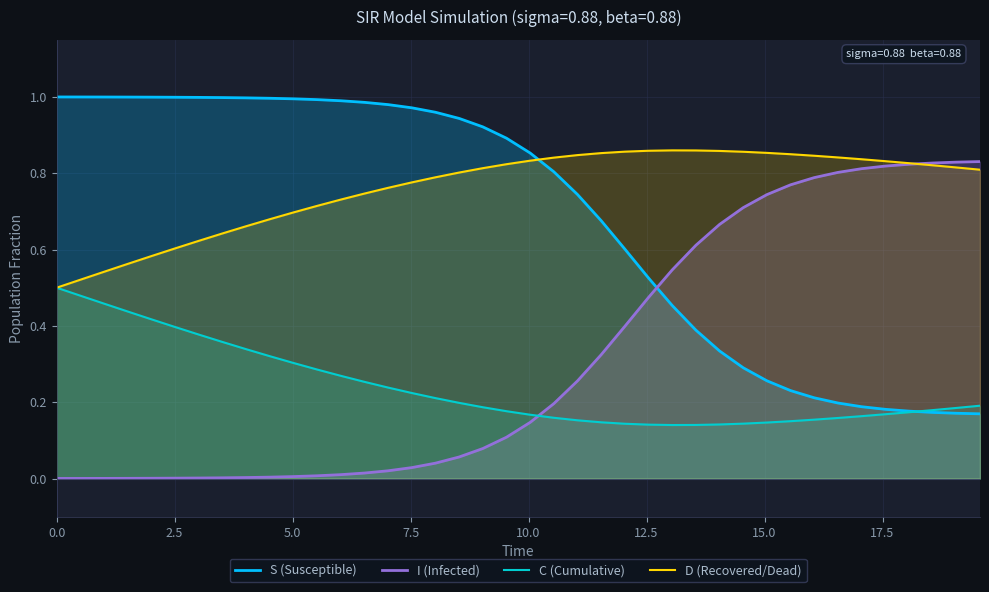

How many times do I (Infected) and C (Cumulative) cross each other?

1